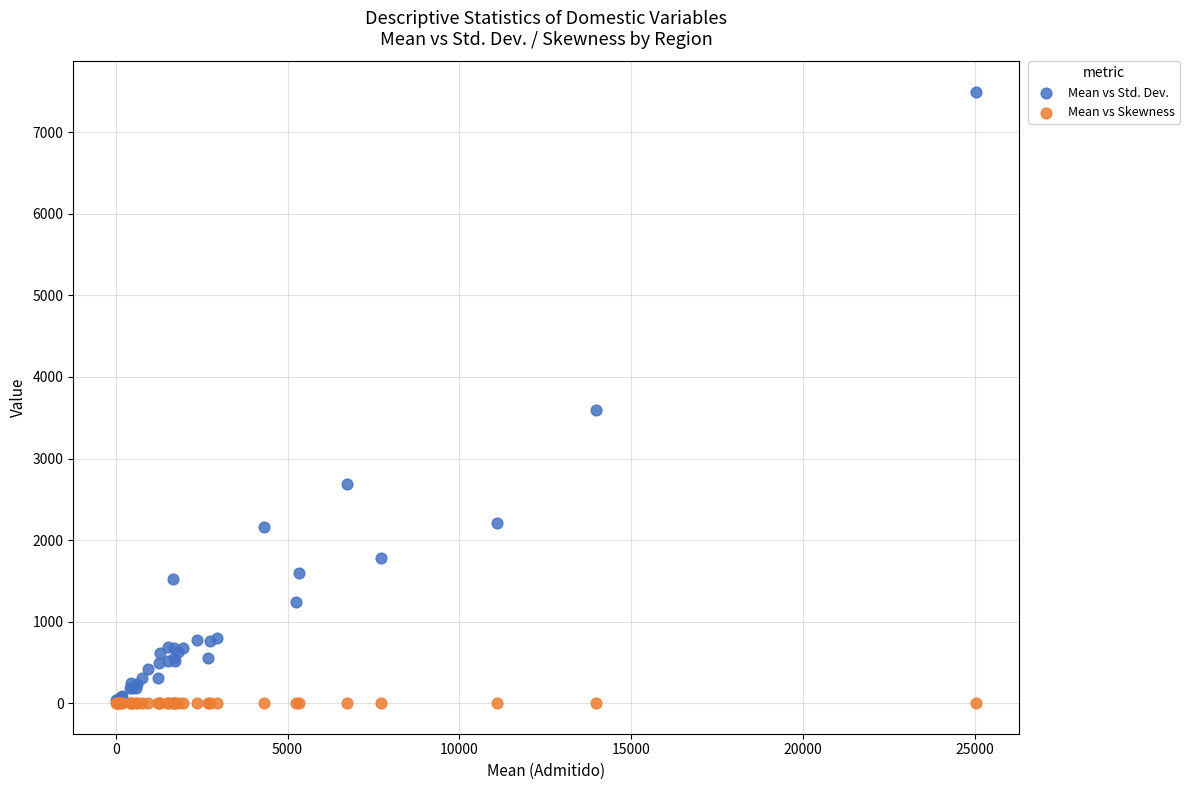

In the Mean vs Std. Dev. series, what Y value is closest to 3755?

3599.7